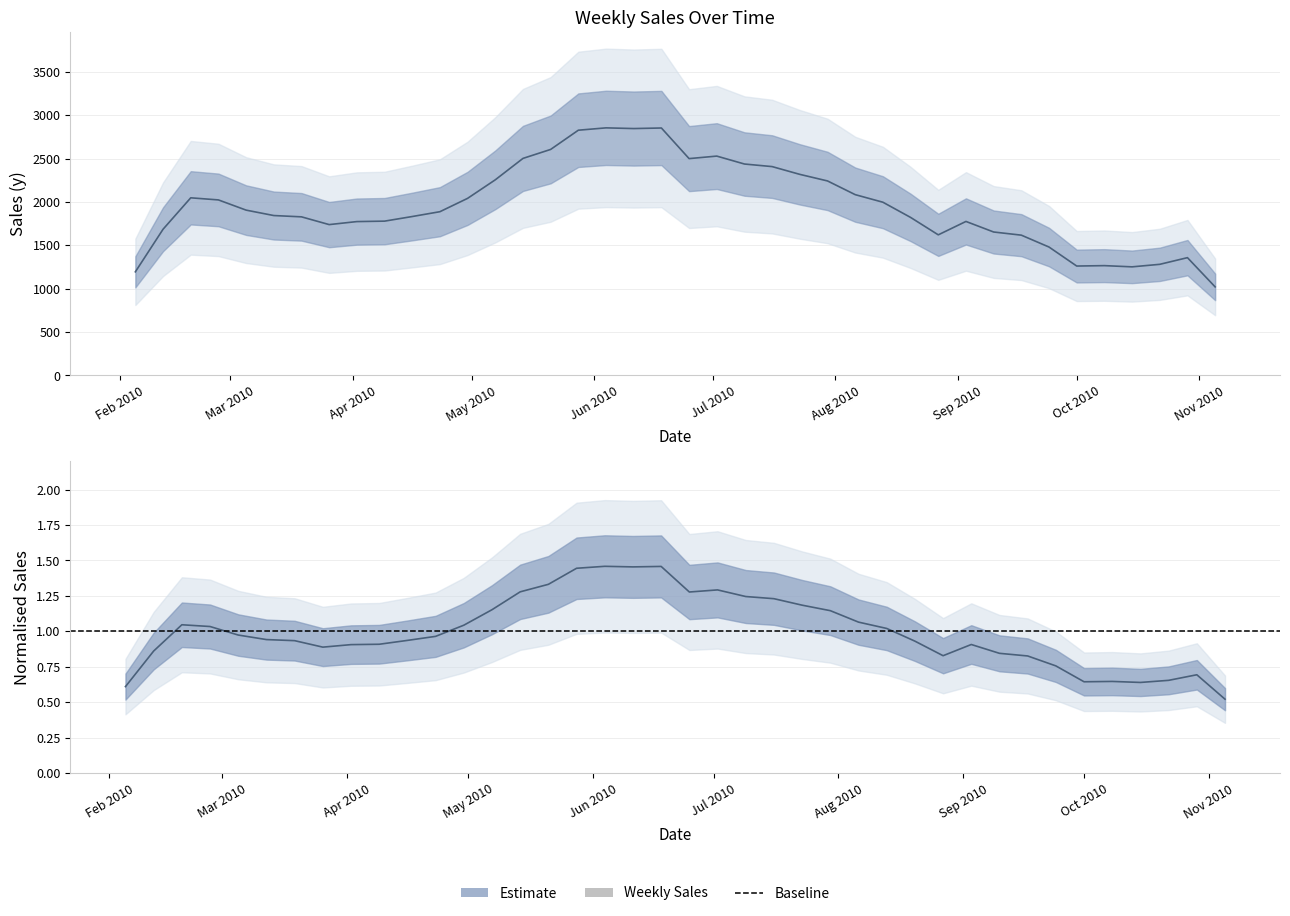

True or false: the data shows 1.5 at Jul 2010.

False